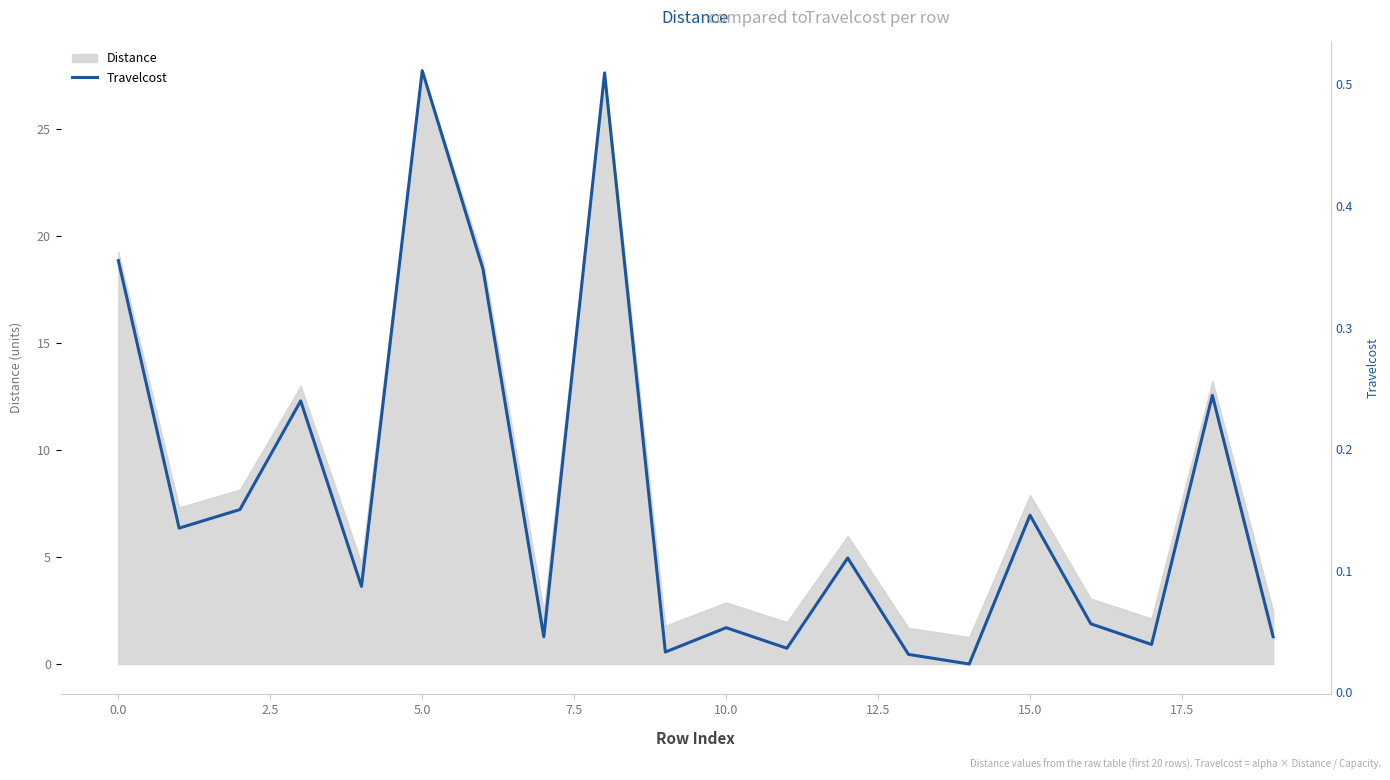

What is the highest value of the Distance series?

27.7